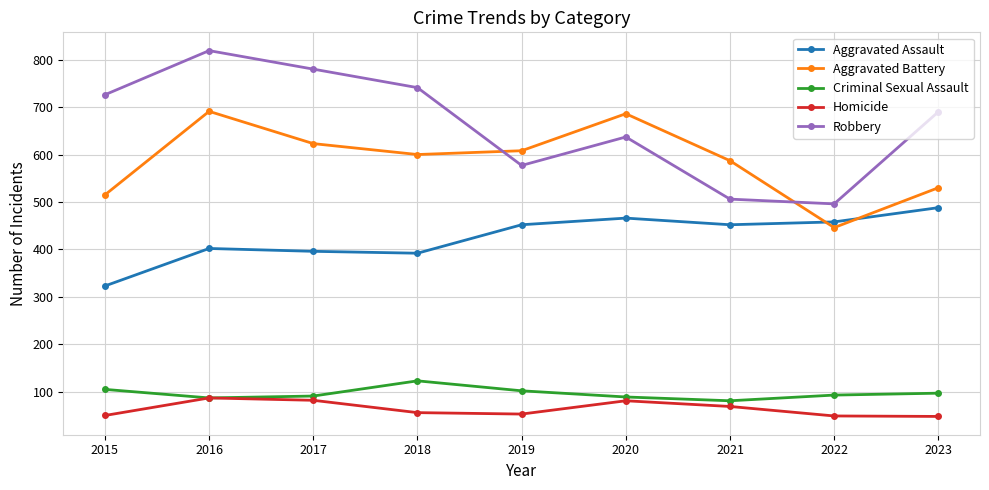

True or false: Aggravated Assault has a value of 75 at 2015.

False